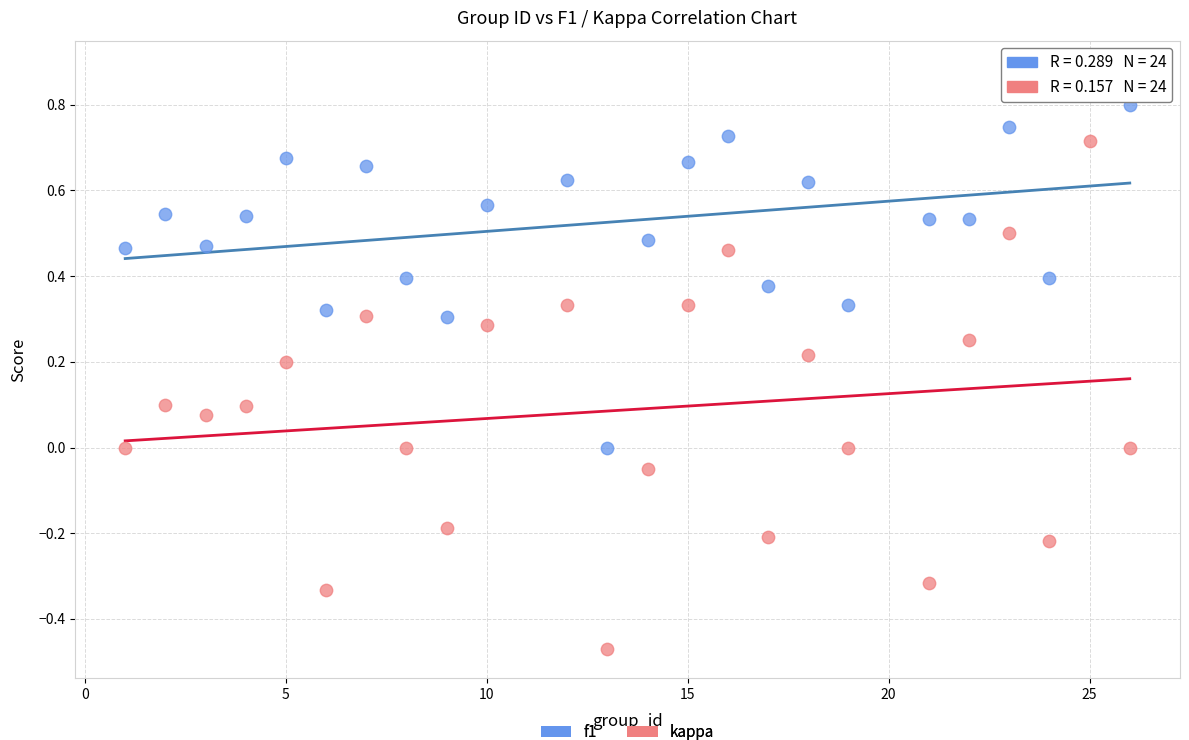

What are all the series names shown in the legend?

f1, kappa